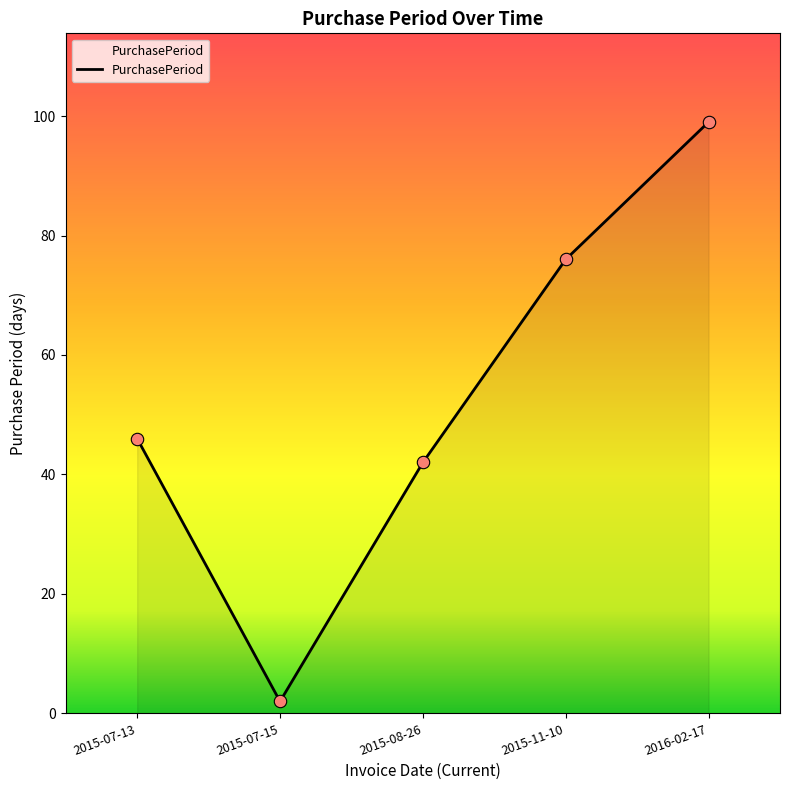

Between 2016-02-17 and 2015-07-13, which is larger?

2016-02-17